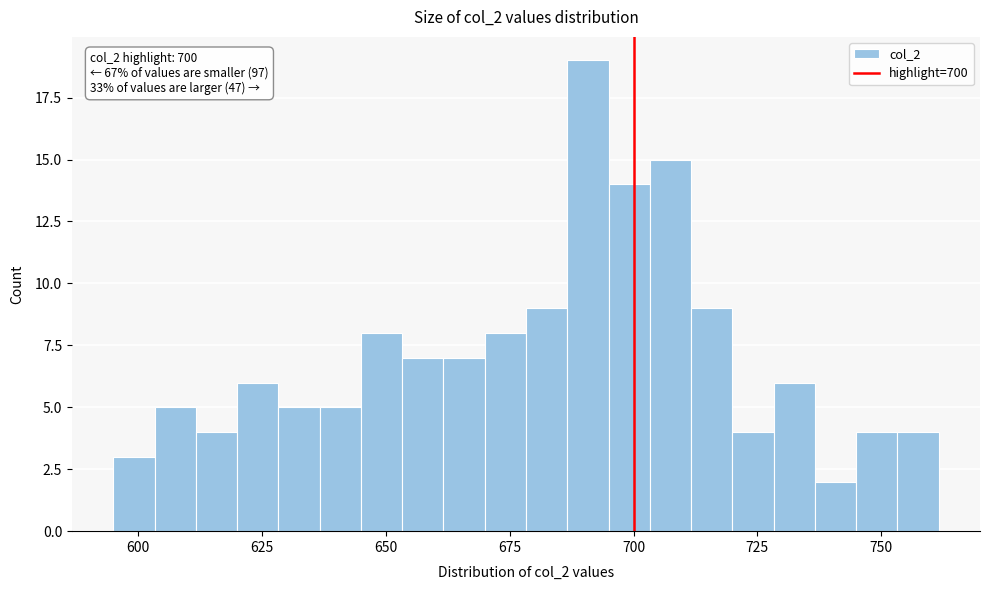

Around what value on the x-axis is the tallest bar? Give the approximate position of its centre, as read against the axis.

690